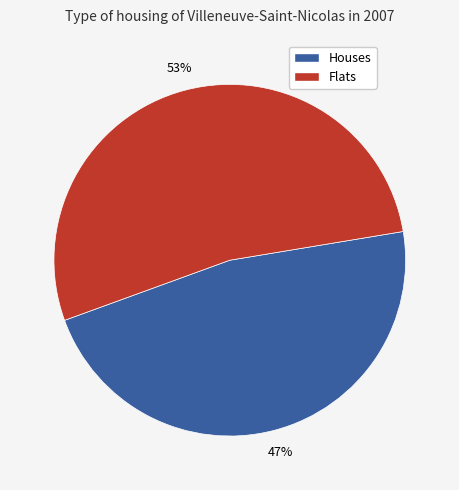

Count the number of slices in the pie.

2